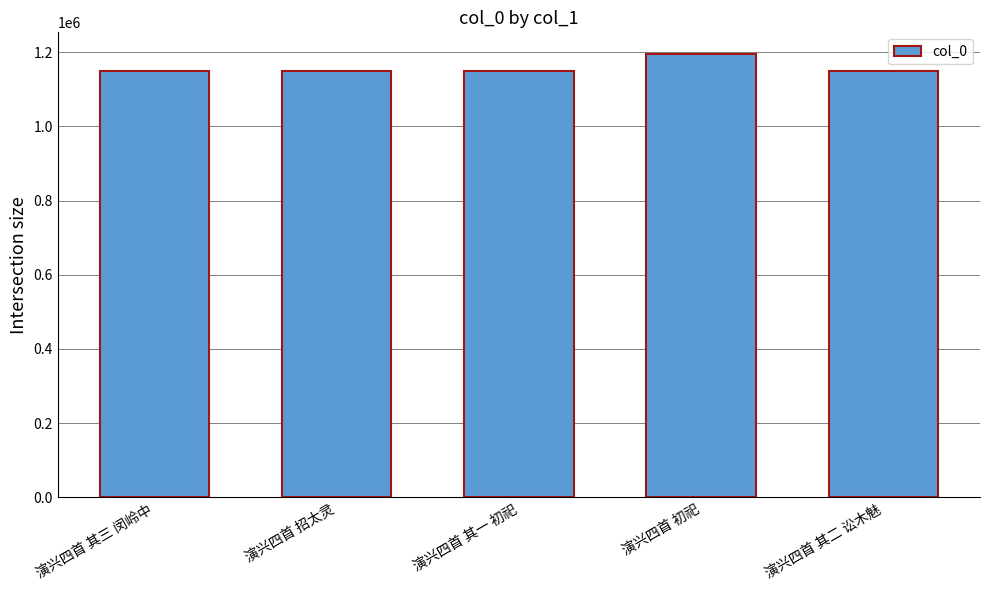

Is it true that the value at 演兴四首 其一 初祀 is 1148950?

True